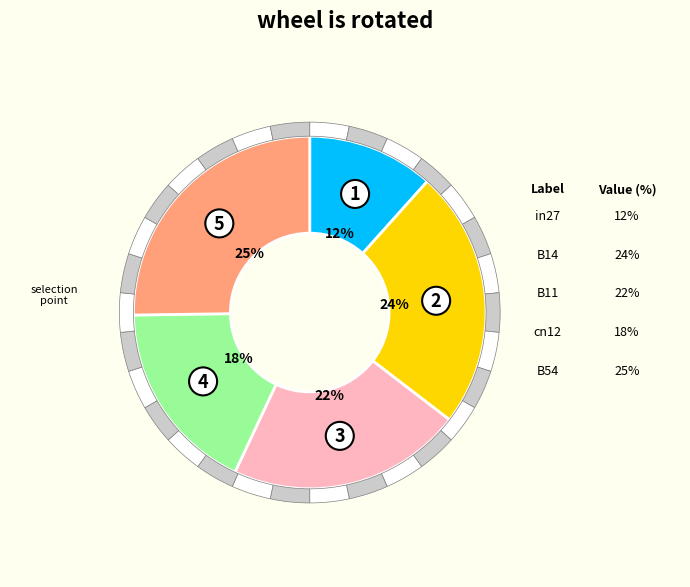

Which category has the biggest portion of the pie?

B54